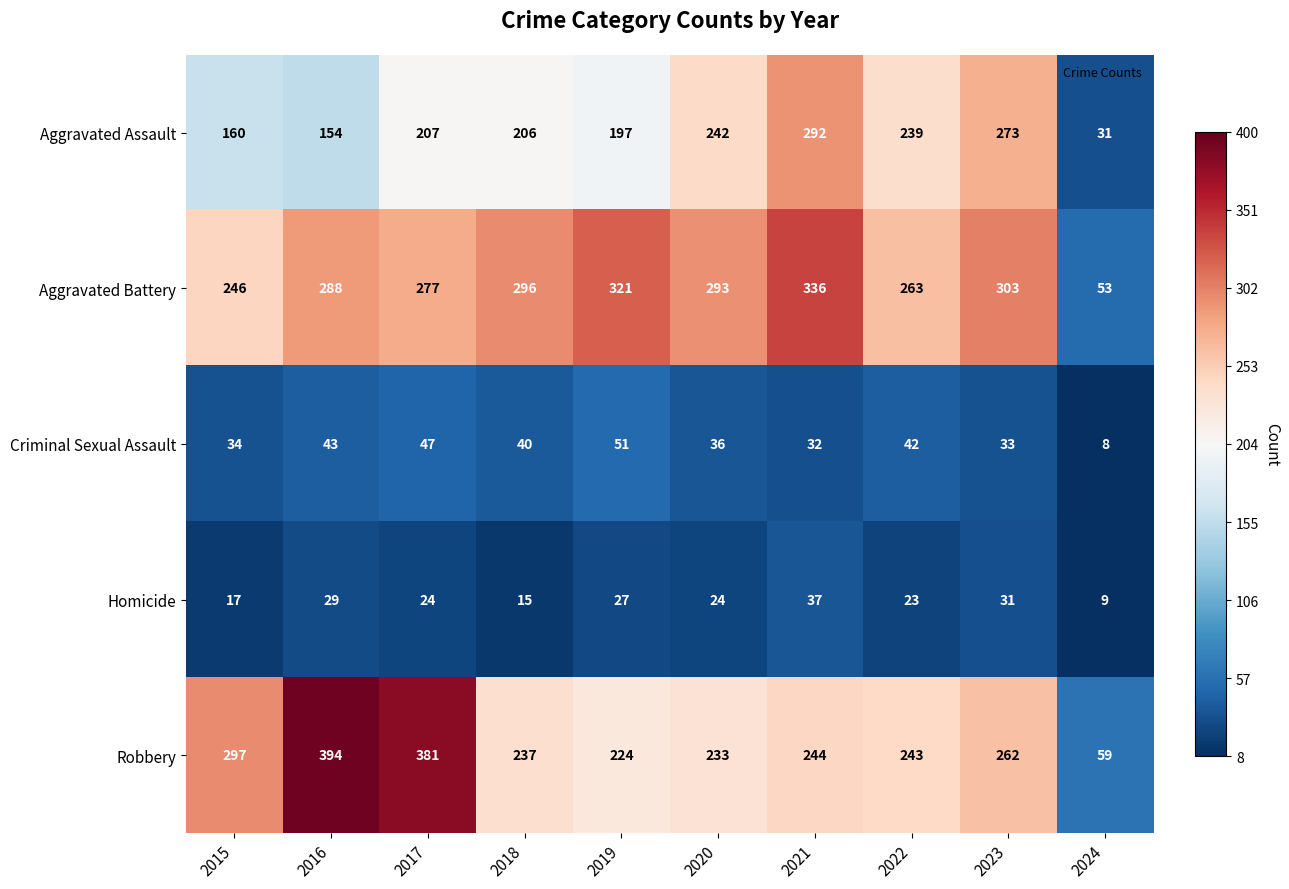

Which series changed the most between 2019 and 2024?

Aggravated Battery